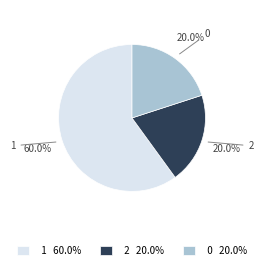

What is the ratio of the value at 1 to the value at 2?

3.0